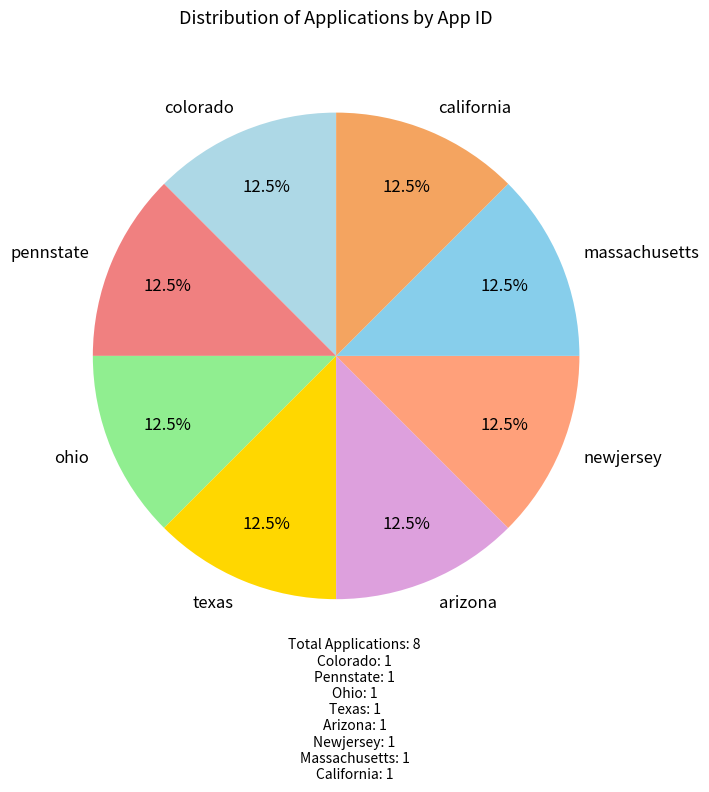

To the nearest percent, what is the average slice percentage?

12%